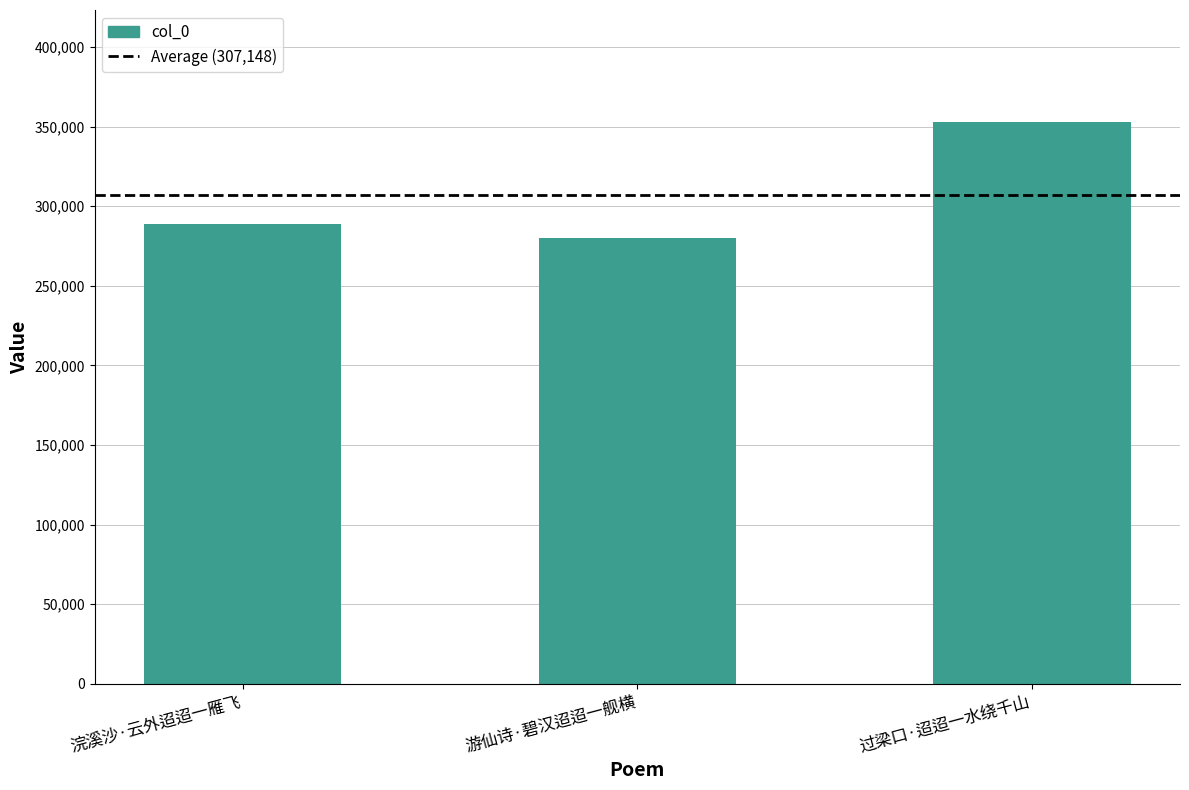

At which category does the chart reach its minimum across all series?

游仙诗·碧汉迢迢一舰横